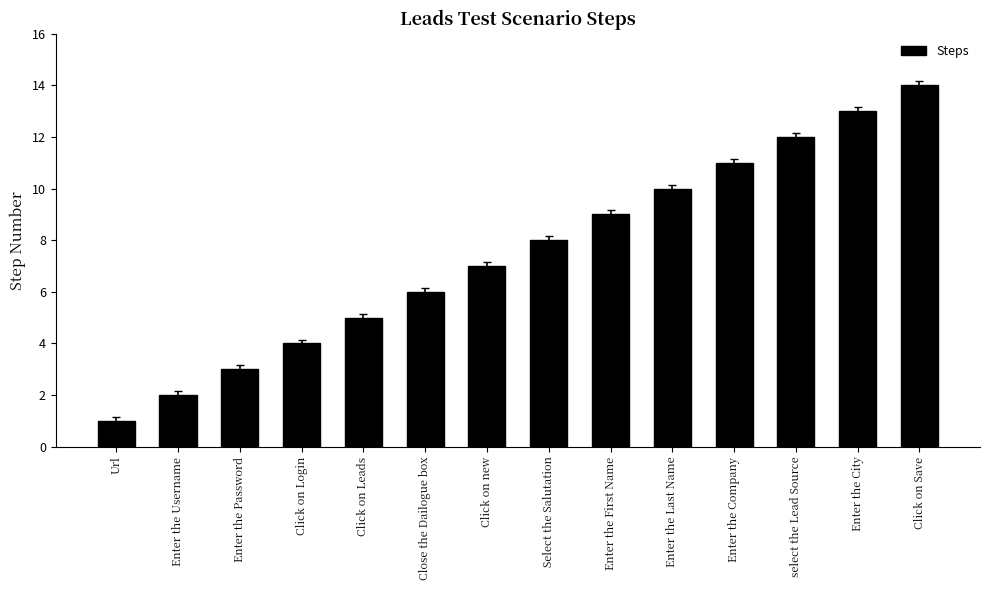

The value at Enter the Last Name is 5. True or false?

False